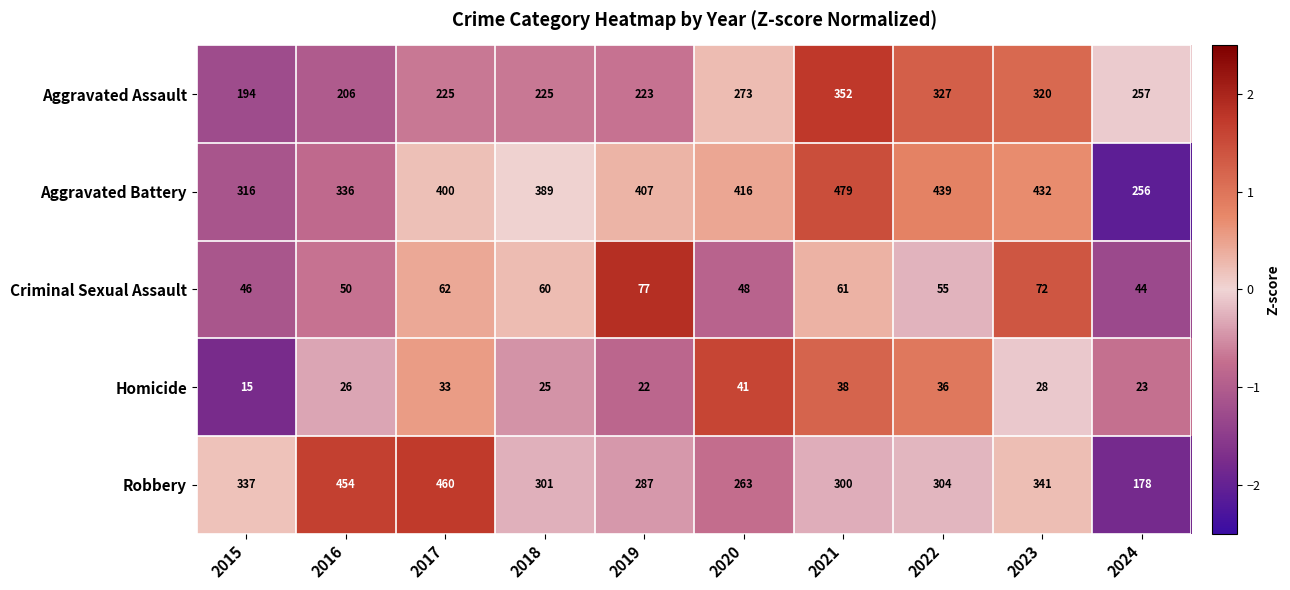

What is the difference between the highest and lowest values at 2020?

375